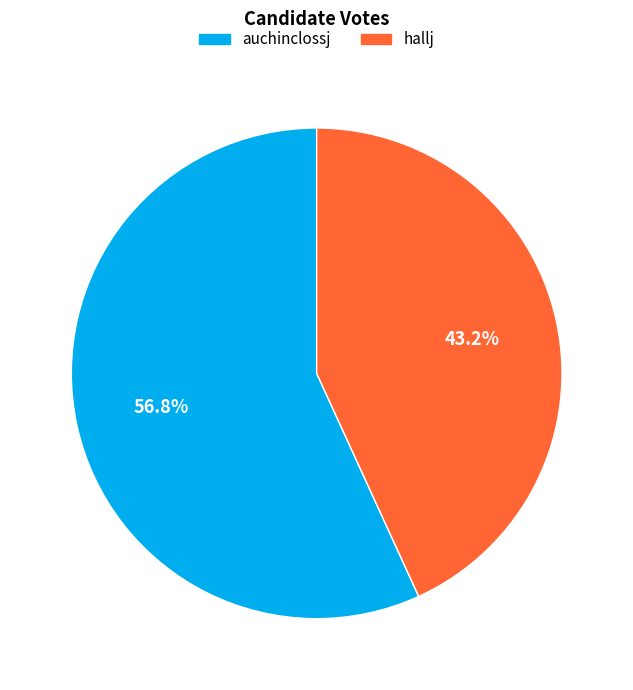

The hallj slice represents 57% of the pie. True or false?

False